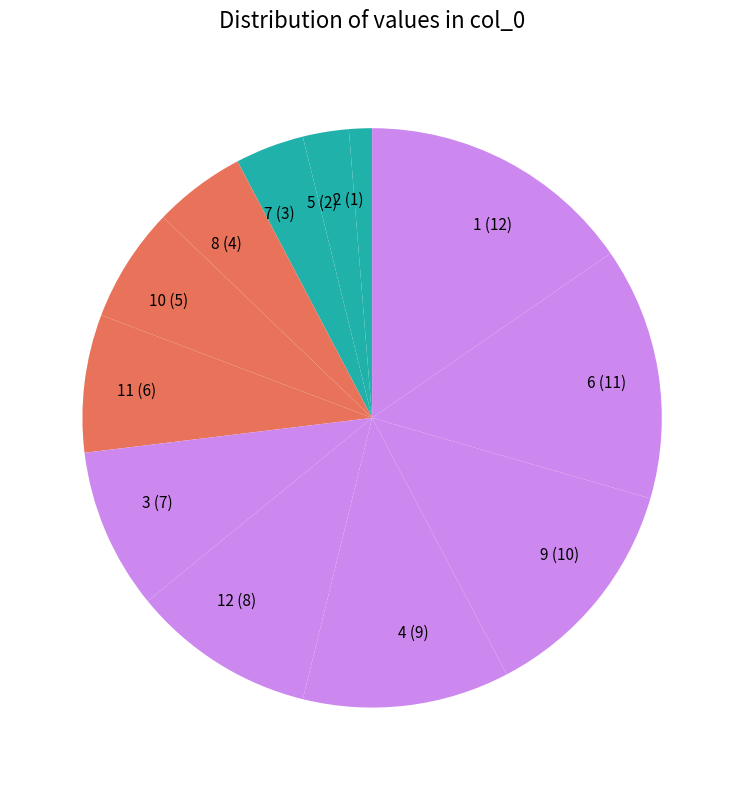

True or false: 10 (5) accounts for 6% of the total.

True